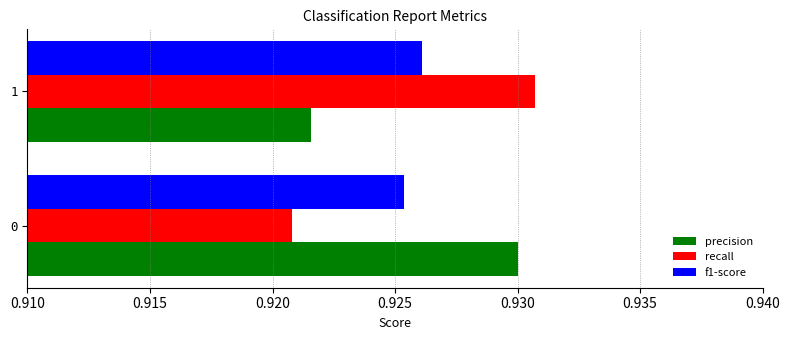

Which category has the highest value in the recall series?

1